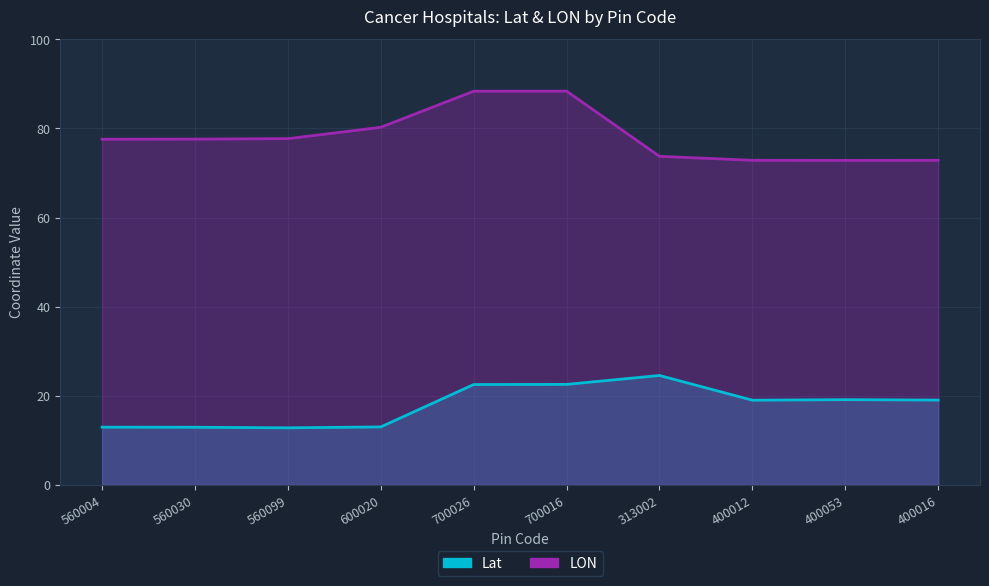

What is the difference between the LON values at 560004 and 700026?

10.8